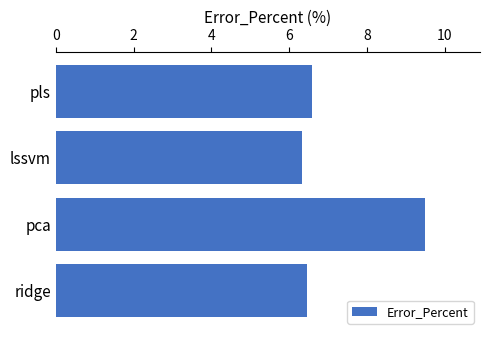

What is the greatest value displayed?

9.5